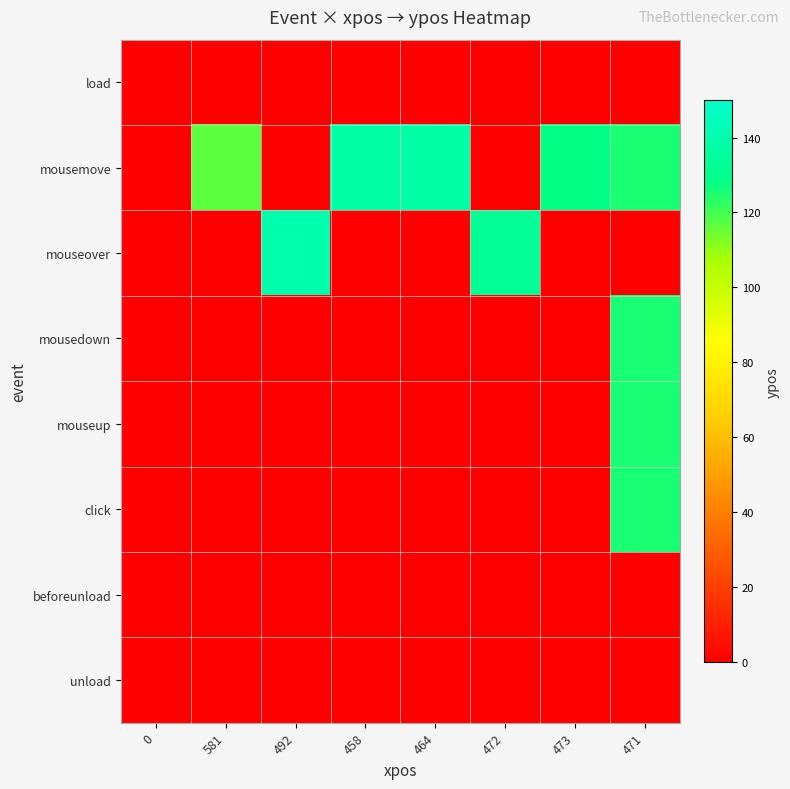

Reading right to left, what are all the values shown in this chart?

load: 471=0	473=0	472=0	464=0	458=0	492=0	581=0	0=0
mousemove: 471=125	473=128	472=0	464=138	458=138	492=0	581=117	0=0
mouseover: 471=0	473=0	472=133	464=0	458=0	492=140	581=0	0=0
mousedown: 471=125	473=0	472=0	464=0	458=0	492=0	581=0	0=0
mouseup: 471=125	473=0	472=0	464=0	458=0	492=0	581=0	0=0
click: 471=125	473=0	472=0	464=0	458=0	492=0	581=0	0=0
beforeunload: 471=0	473=0	472=0	464=0	458=0	492=0	581=0	0=0
unload: 471=0	473=0	472=0	464=0	458=0	492=0	581=0	0=0